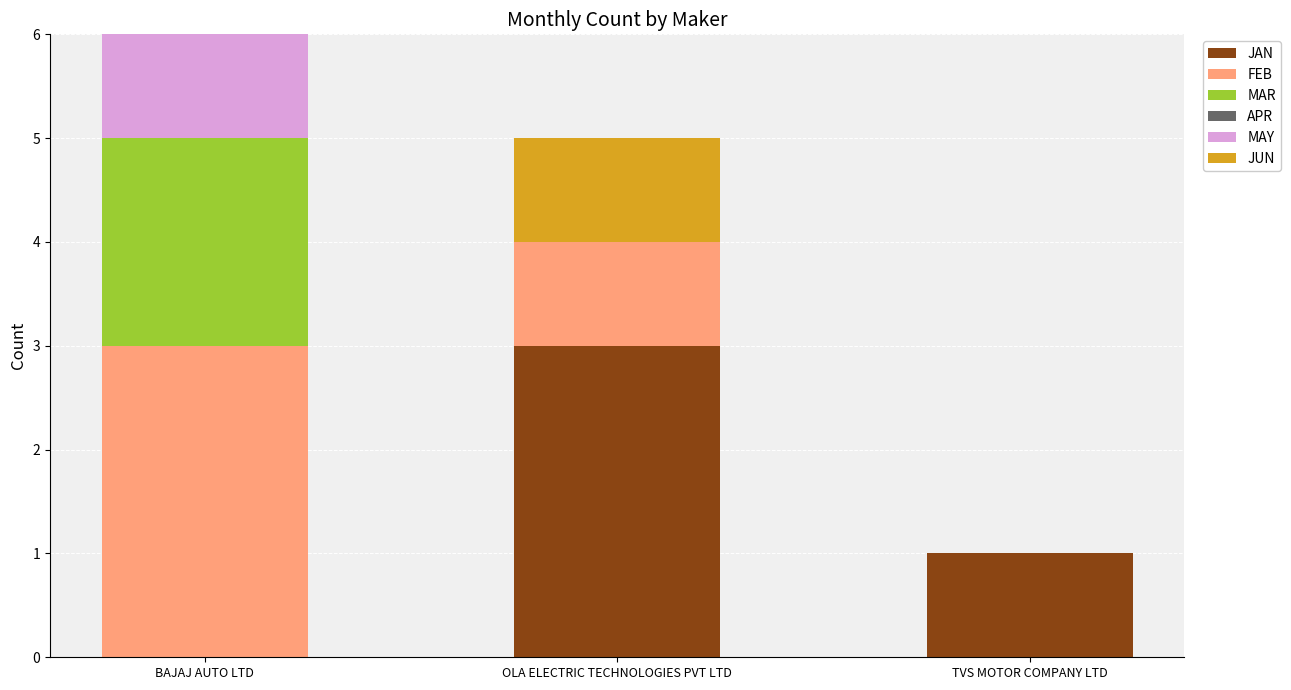

Is it true that JAN equals 1 at TVS MOTOR COMPANY LTD?

True